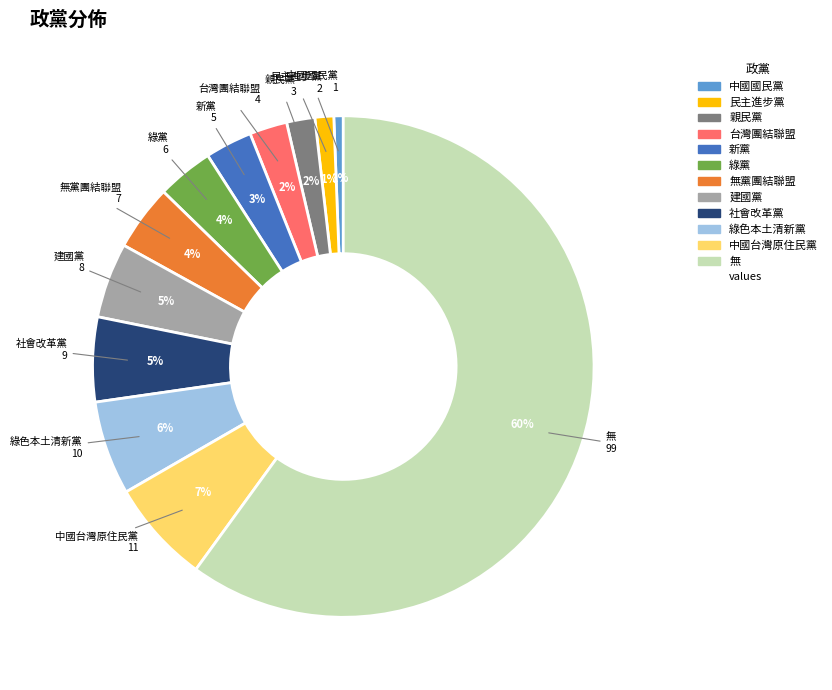

How many slices are in this pie chart?

12